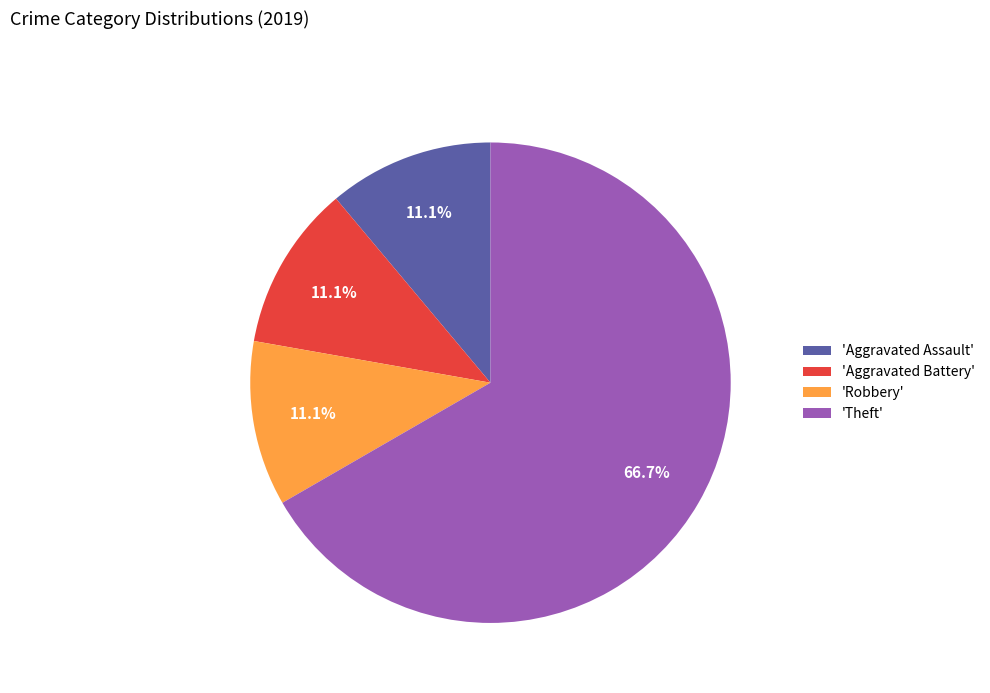

What is the largest slice in the pie chart?

'Theft'